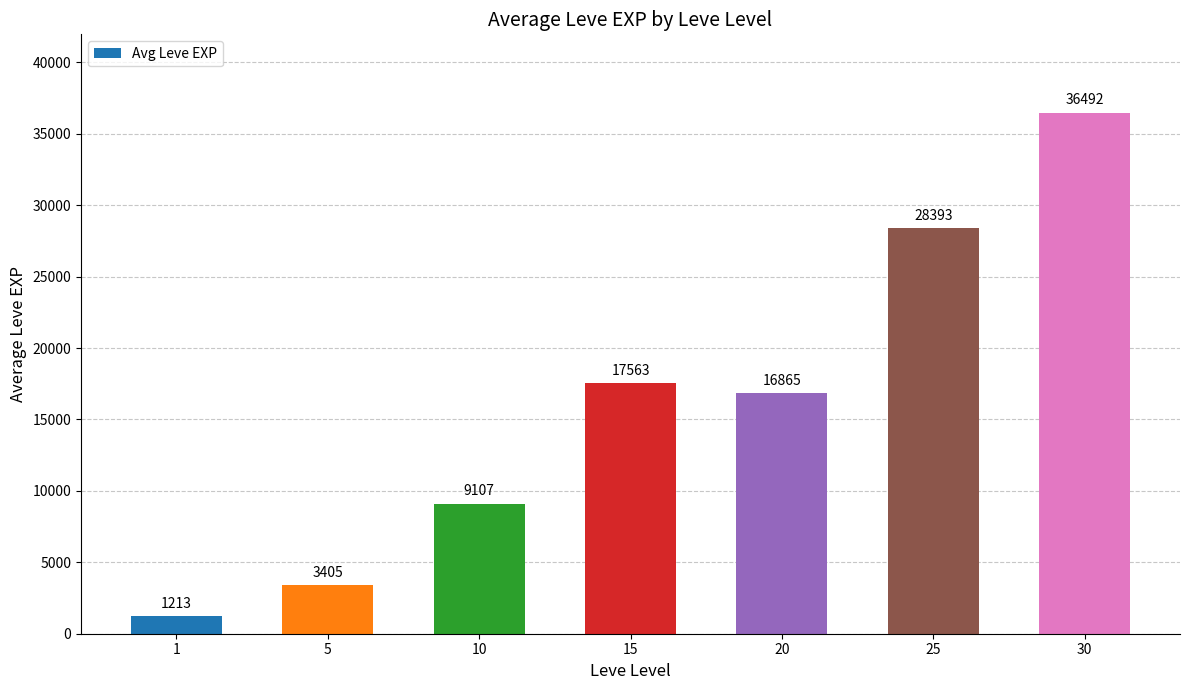

Between 25 and 10, which is larger?

25